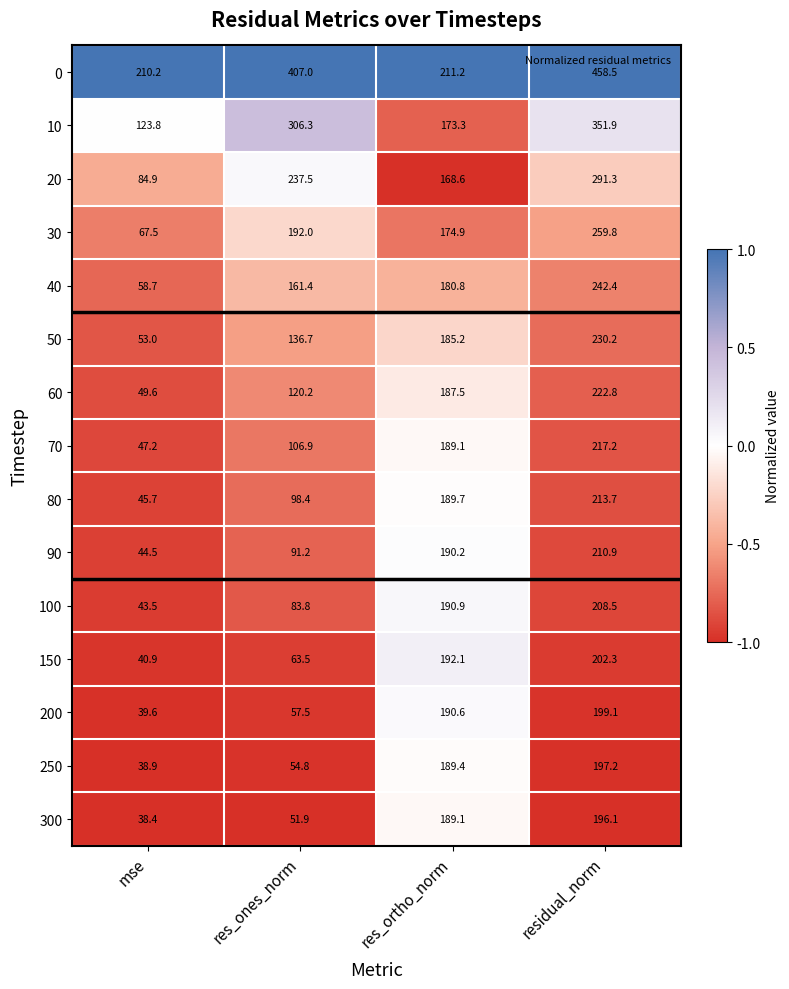

At how many categories does at least one series exceed 65?

4